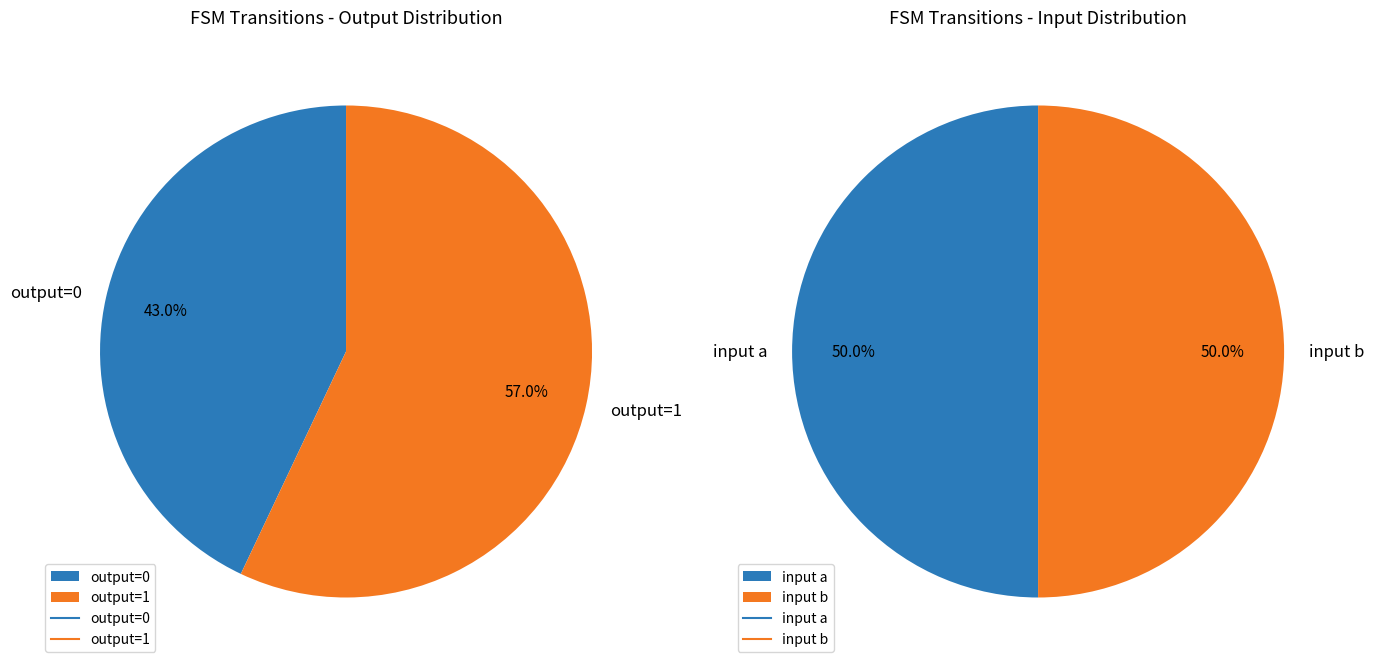

The 11 slice represents 6% of the pie. True or false?

False